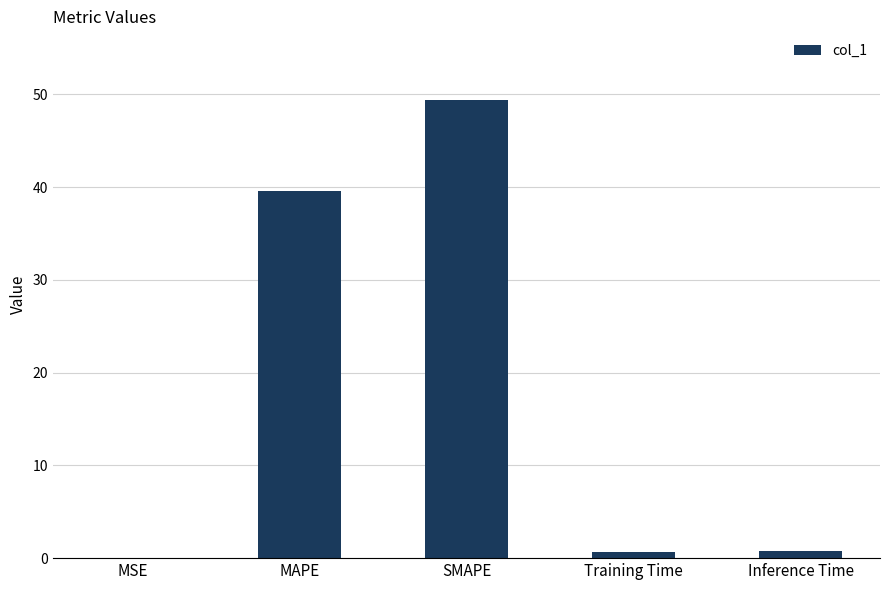

Which has a higher value, Inference Time or MAPE?

MAPE